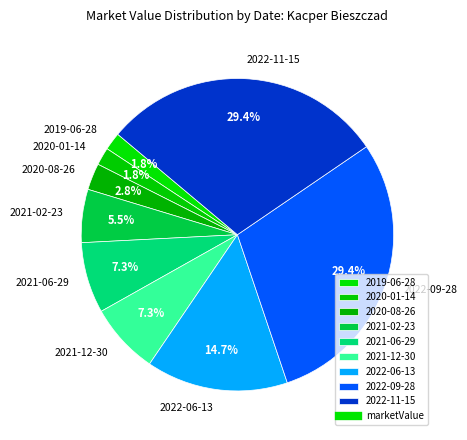

Does 2019-06-28 account for over 50% of the chart?

No